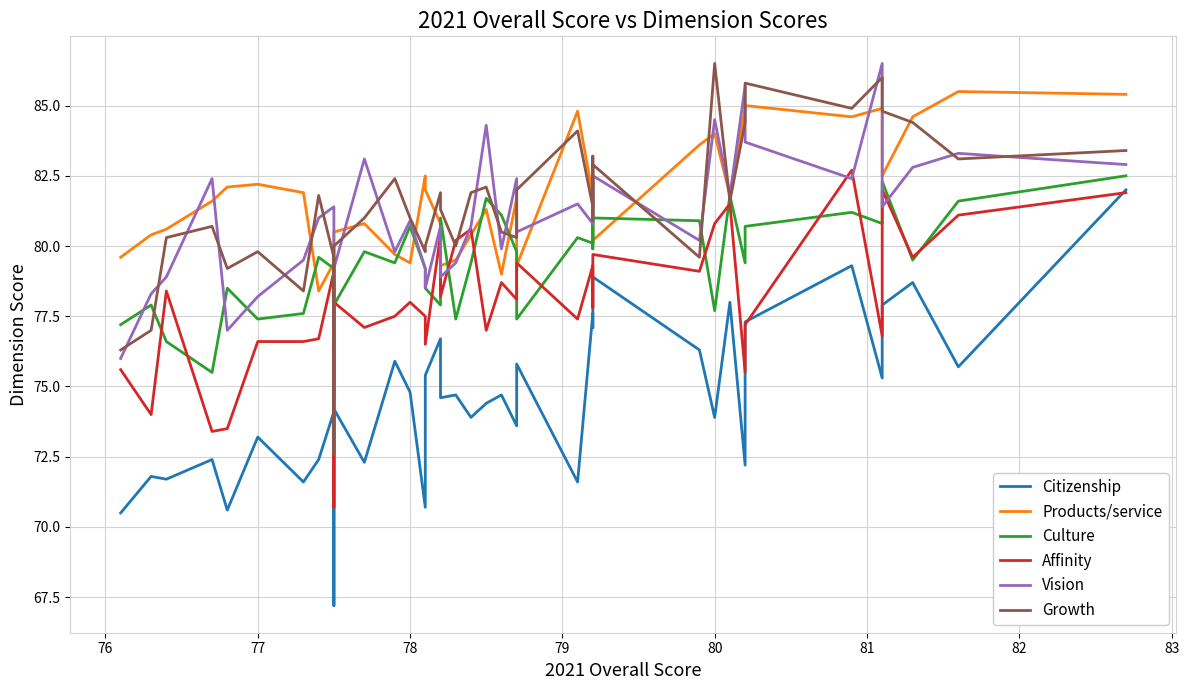

The value of Citizenship at 27 is 29.9. True or false?

False